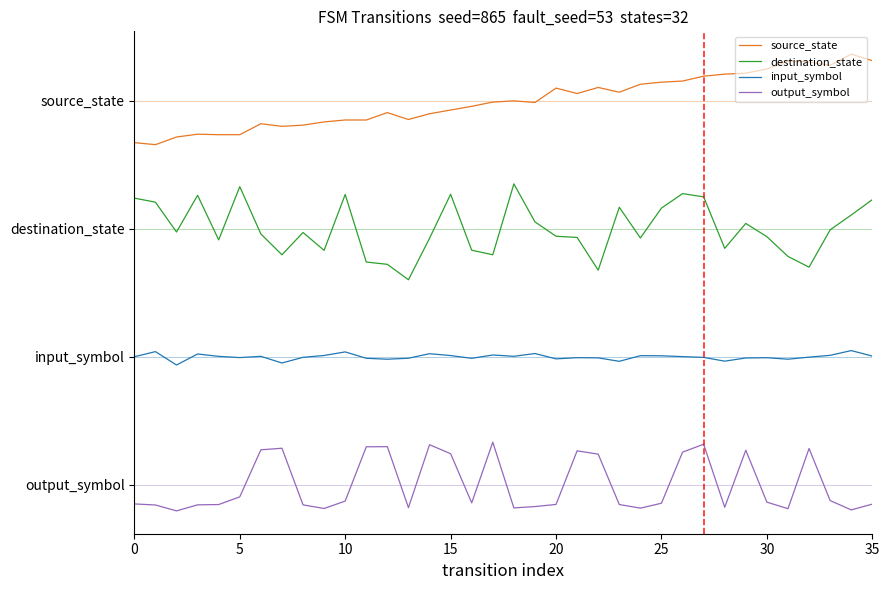

Does the chart have visible grid lines?

No